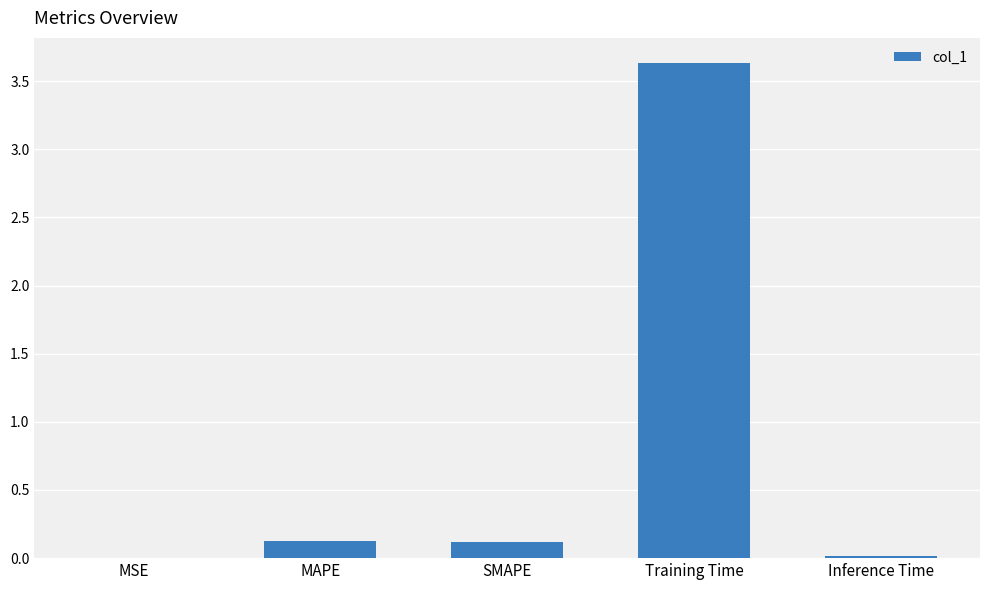

What is the sum of all values?

3.9